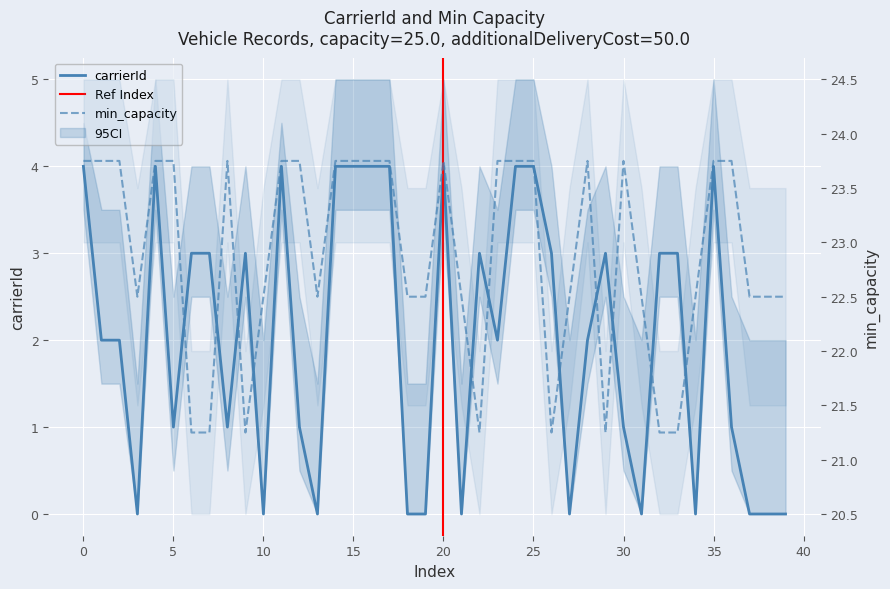

At which category does carrierId reach its first local valley?

3